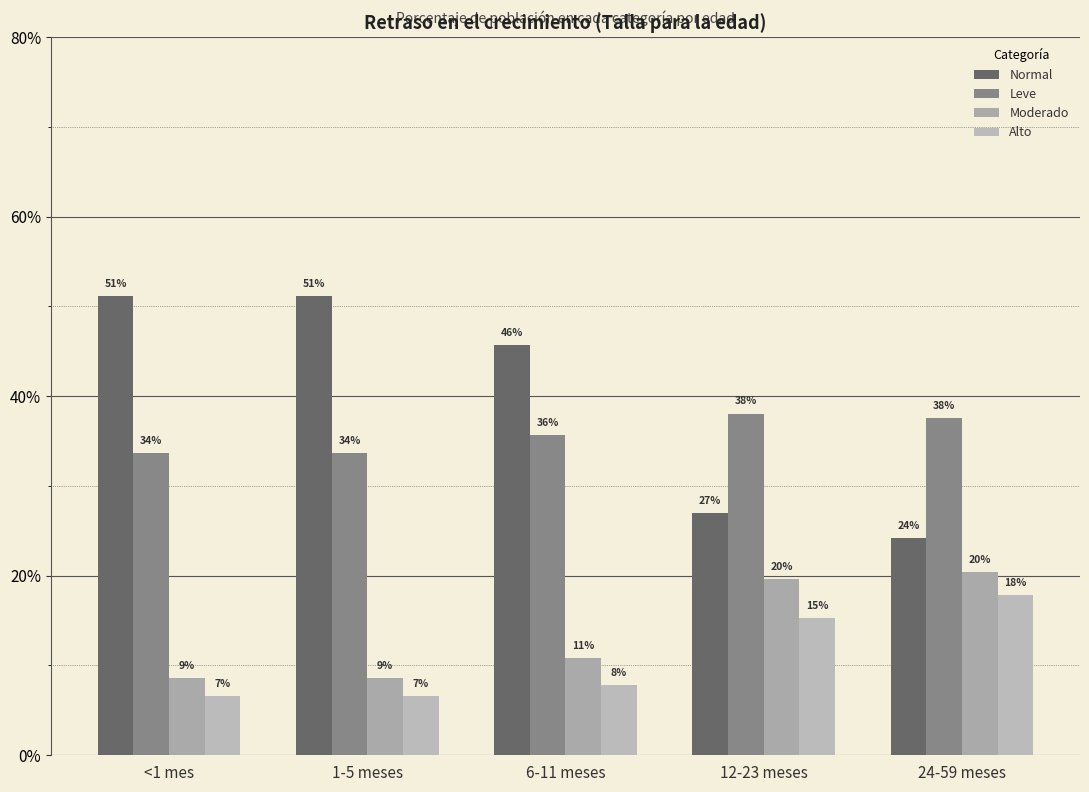

The value of Moderado at <1 mes is 0.0. True or false?

False